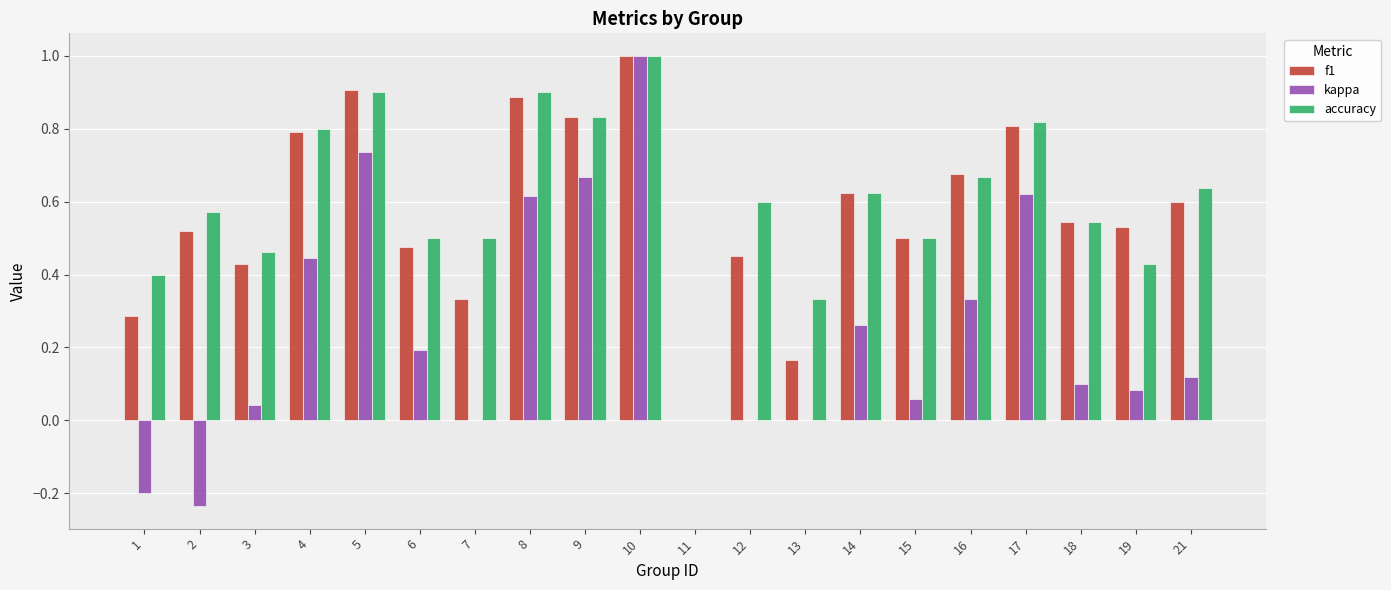

At which label does kappa reach its peak?

10